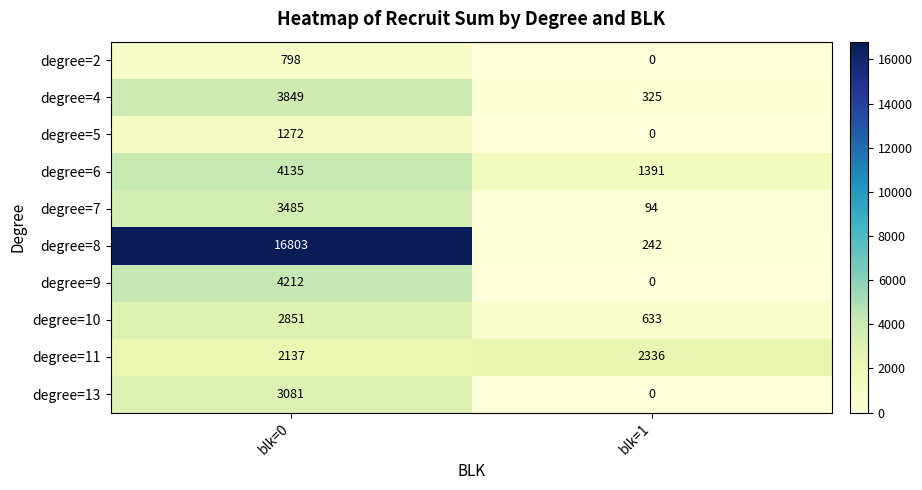

How many distinct data groups are displayed?

10